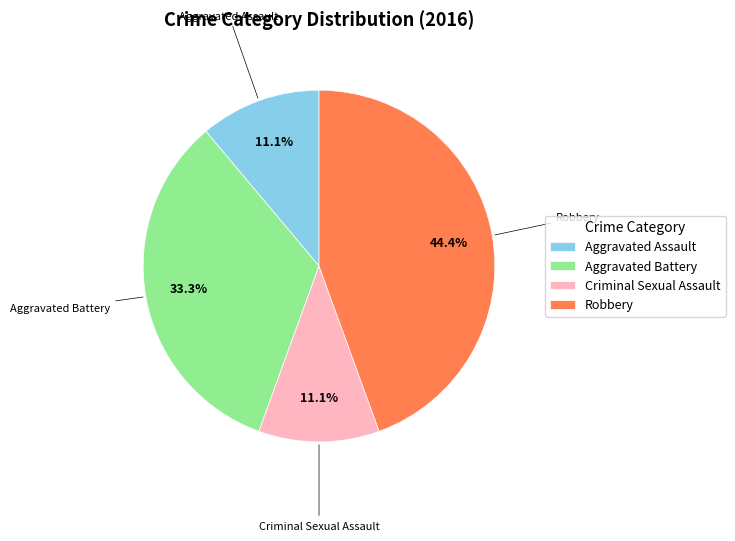

Approximately how many times larger is the value at Aggravated Battery compared to Criminal Sexual Assault?

3.0